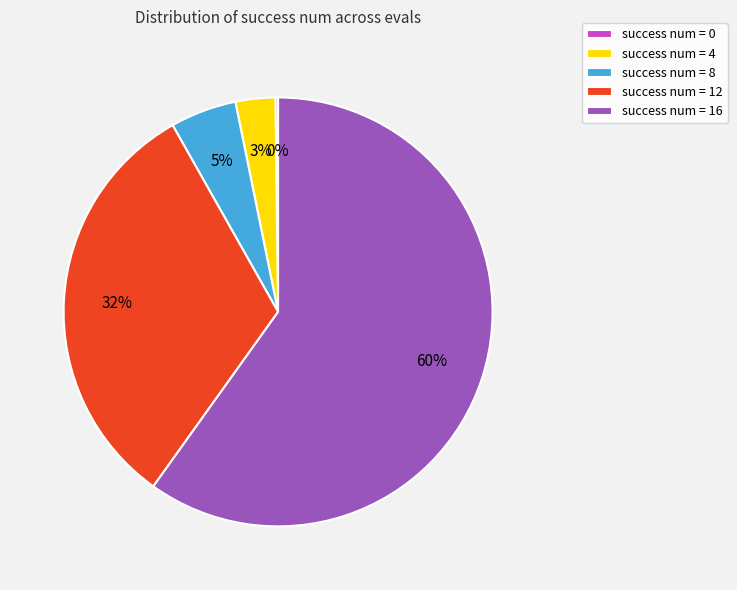

Is the sum of success num = 12 and success num = 8 greater than half?

No